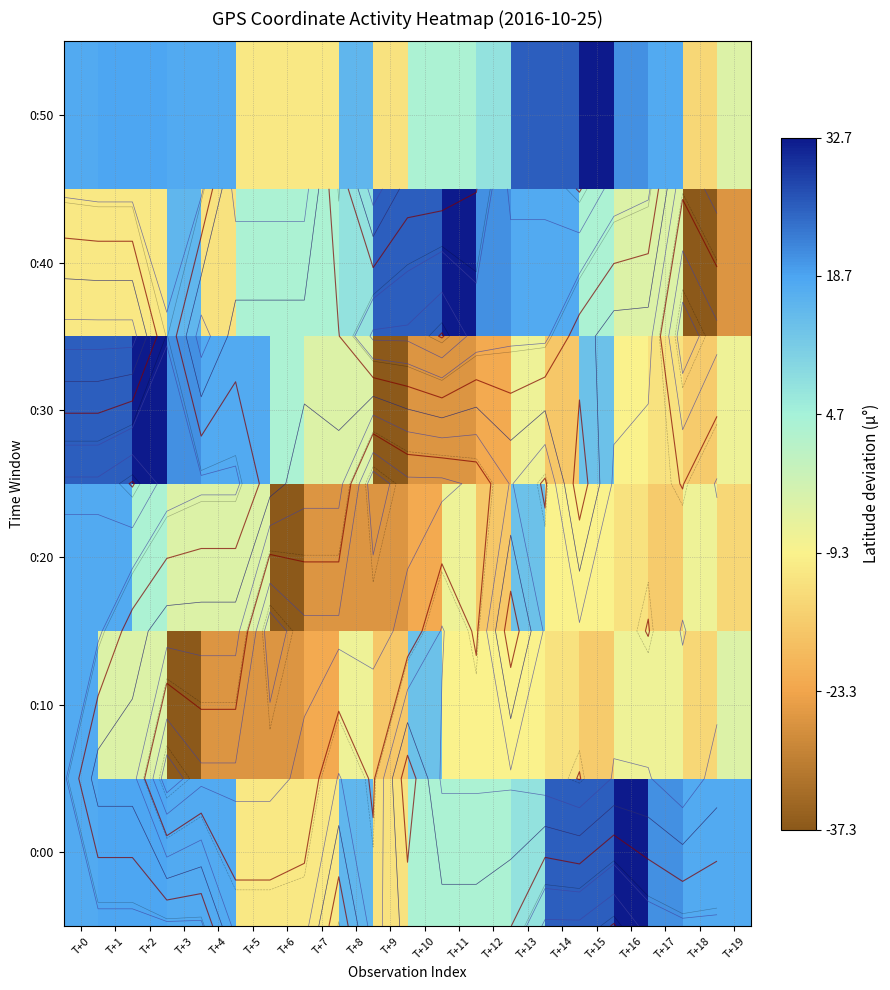

Rank the series by their maximum value, from highest to lowest.

0:00, 0:30, 0:40, 0:50, 0:10, 0:20